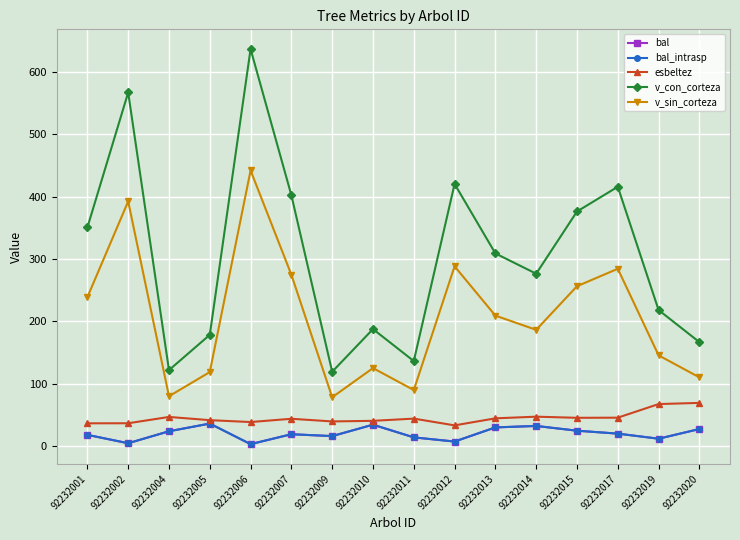

What is the difference between the esbeltez values at 92232001 and 92232011?

7.5